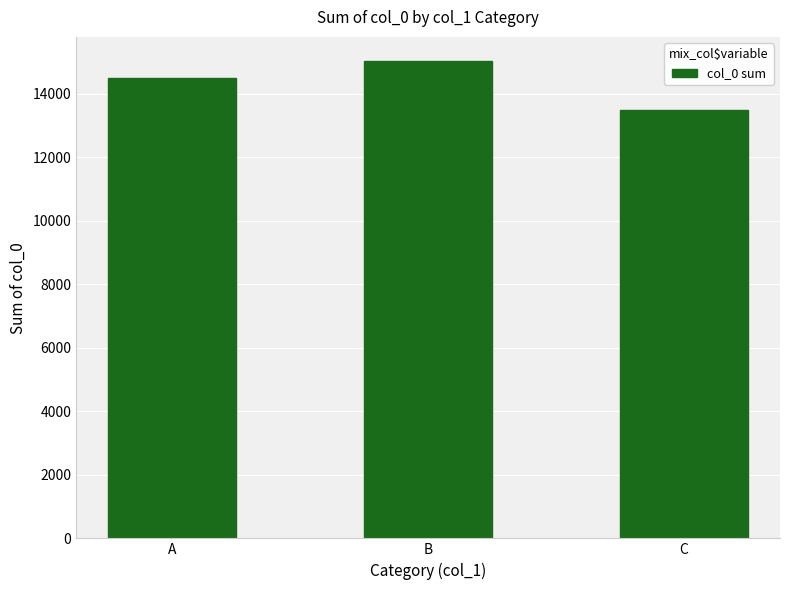

What is the minimum value shown in the chart?

13507